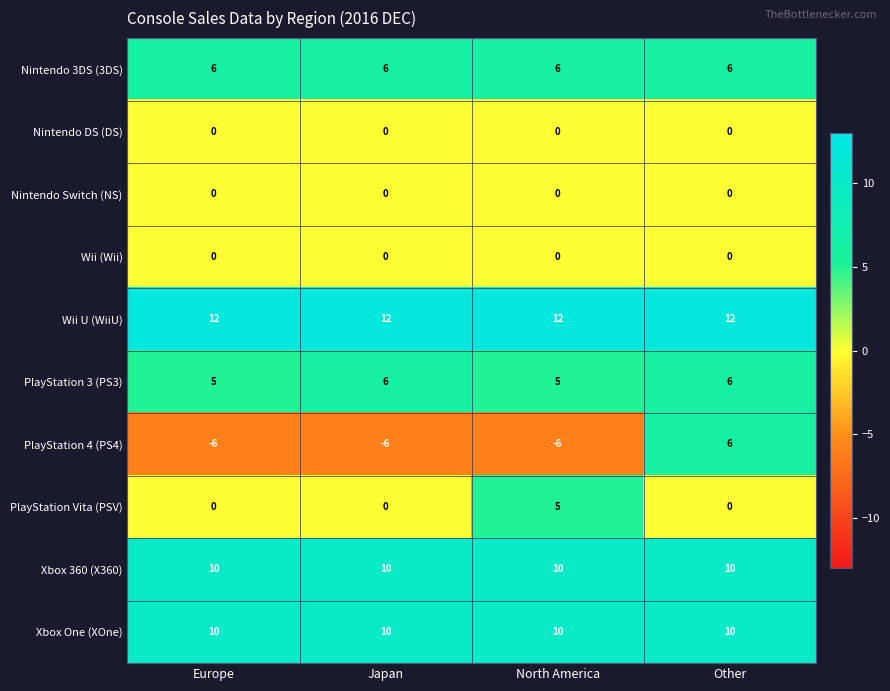

At how many categories does at least one series exceed 5?

4